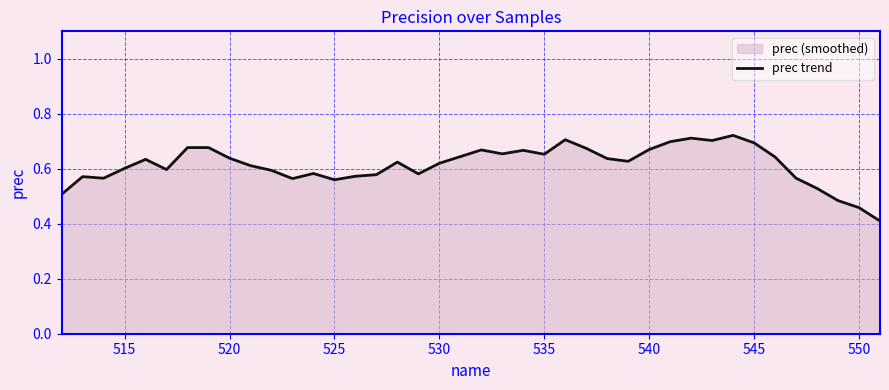

What is the minimum value shown in the chart?

0.4